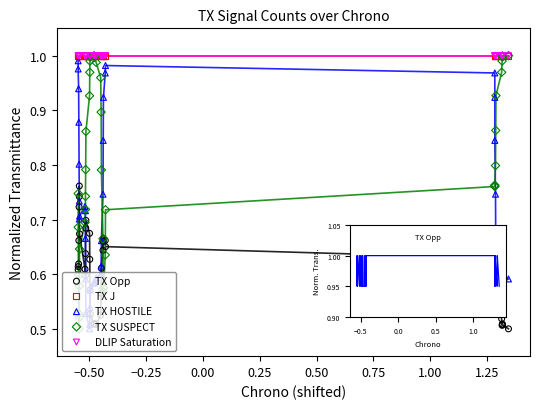

Which series reaches the minimum Y coordinate?

TX Opp